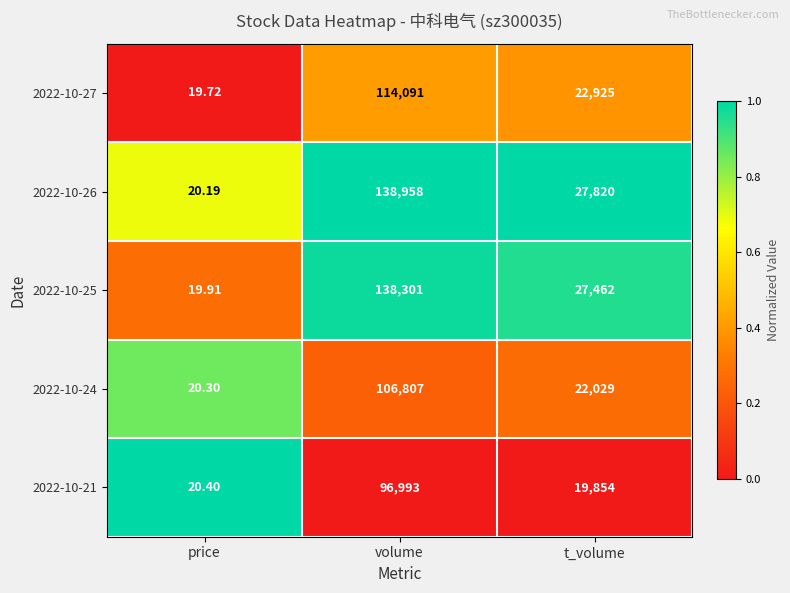

How many series are shown in this chart?

5